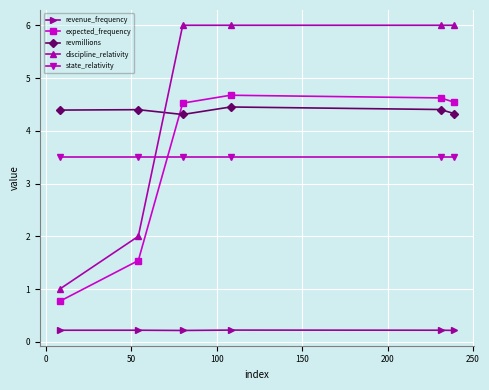

Which series has the largest range (max minus min)?

discipline_relativity